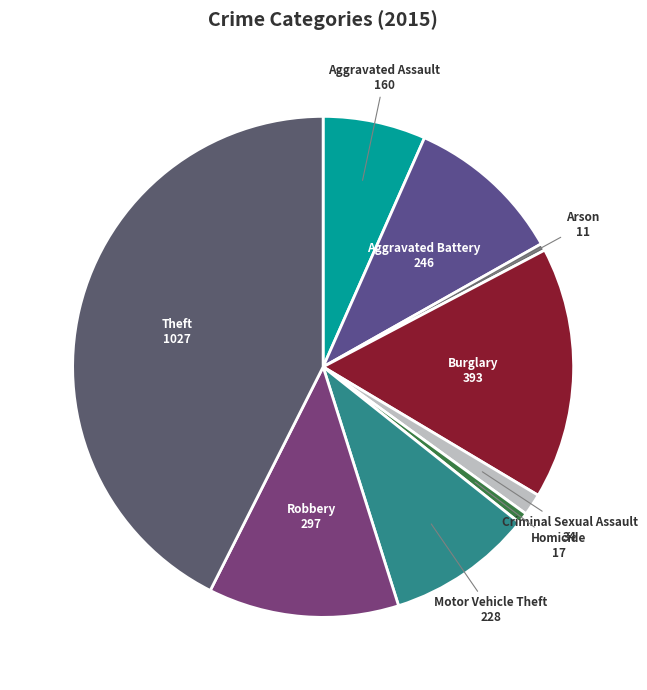

Is there any slice that represents more than half of the pie?

No